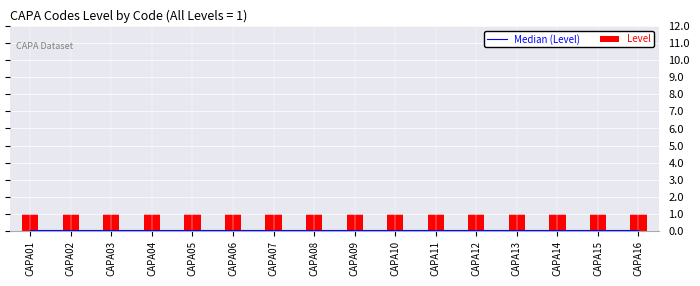

How many categories are shown in the chart?

16